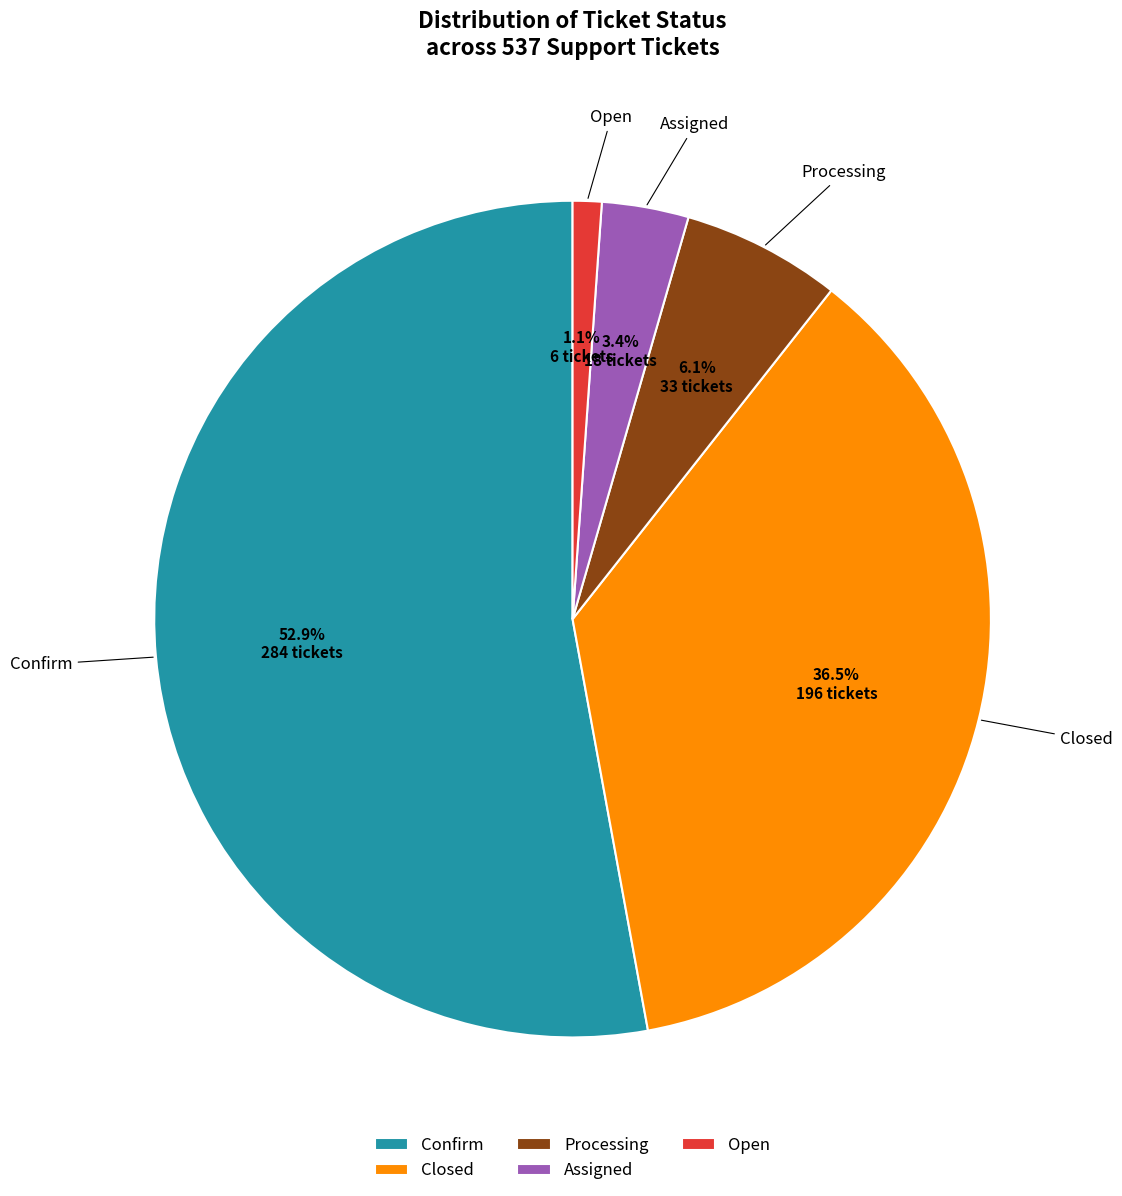

To the nearest percent, what percentage of the pie is Processing?

6%